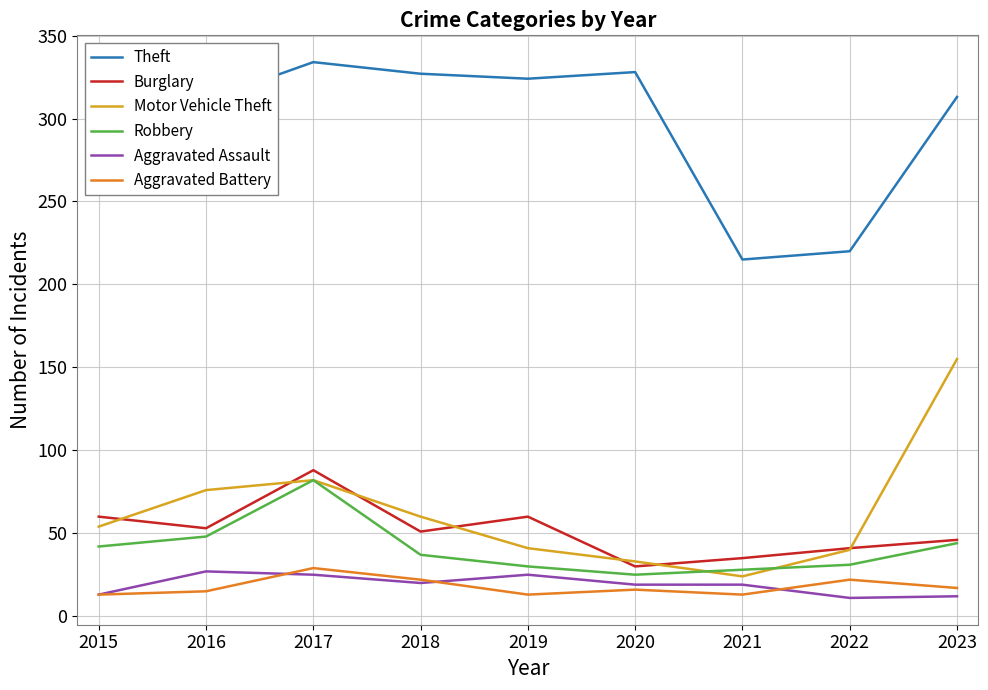

The value of Burglary at 2017 is 88. True or false?

True